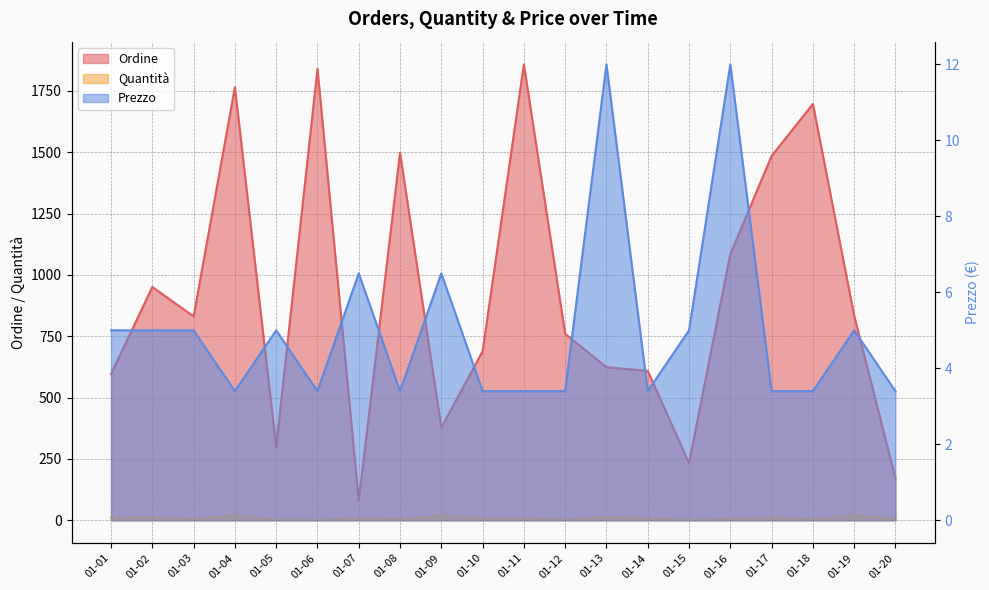

List the labels in order of Ordine value, largest first.

01-11, 01-06, 01-04, 01-18, 01-08, 01-17, 01-16, 01-02, 01-19, 01-03, 01-12, 01-10, 01-13, 01-14, 01-01, 01-09, 01-05, 01-15, 01-20, 01-07